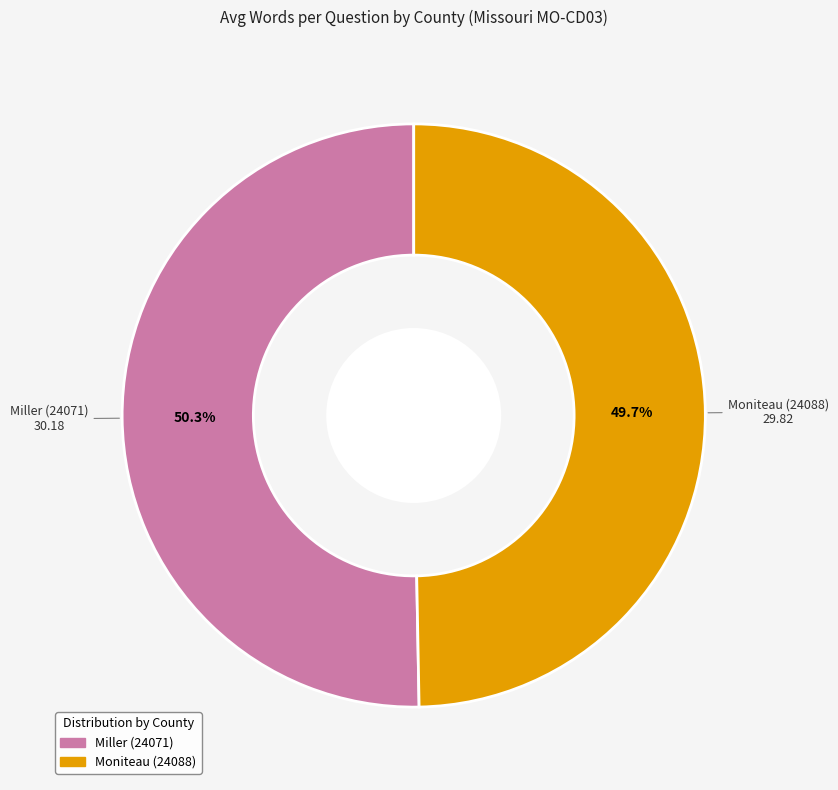

True or false: Moniteau (24088) accounts for 50% of the total.

True